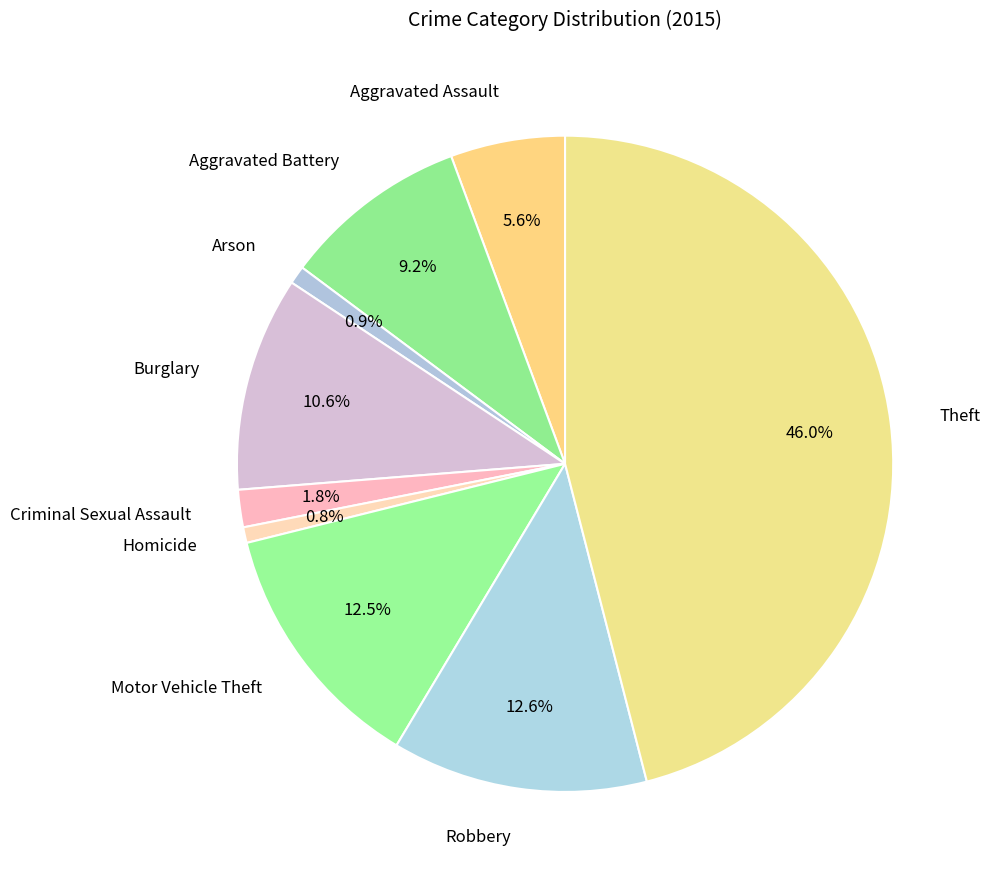

Approximately how many times larger is the value at Homicide compared to Robbery?

0.1